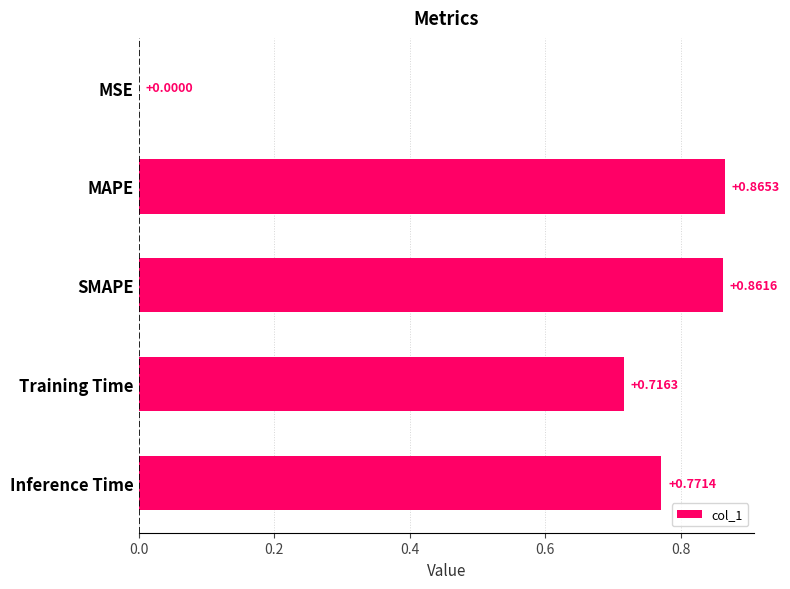

Where is the data nearest to the value 0?

MSE